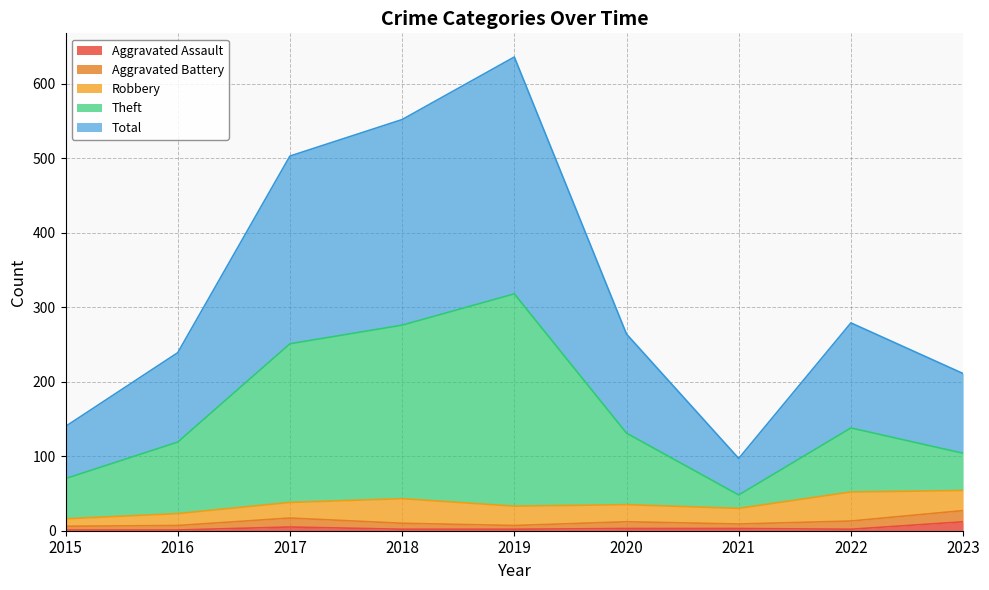

What is the sum of the Aggravated Assault values at 2020 and 2016?

4